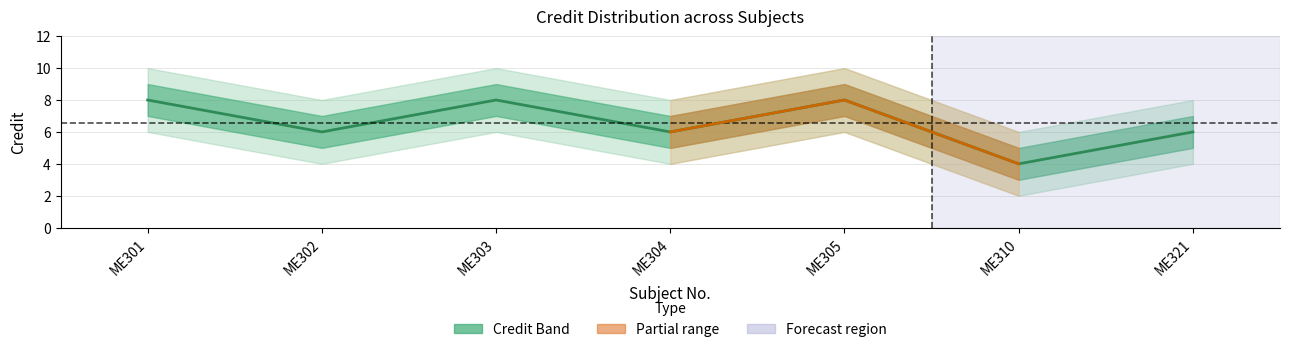

Does the chart have visible grid lines?

Yes